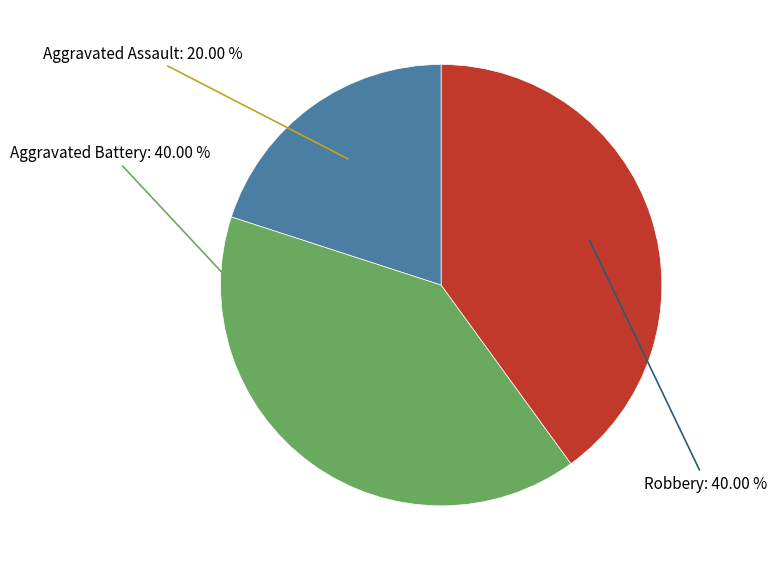

Which category has the smallest portion of the pie?

Aggravated Assault